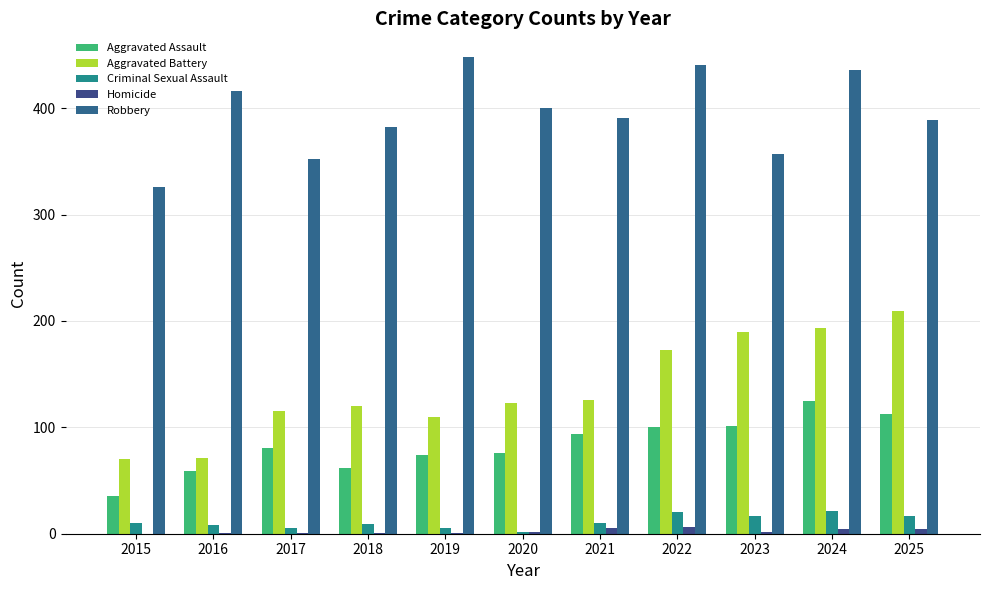

What is the value of the Robbery bar at the 8th from the left?

441